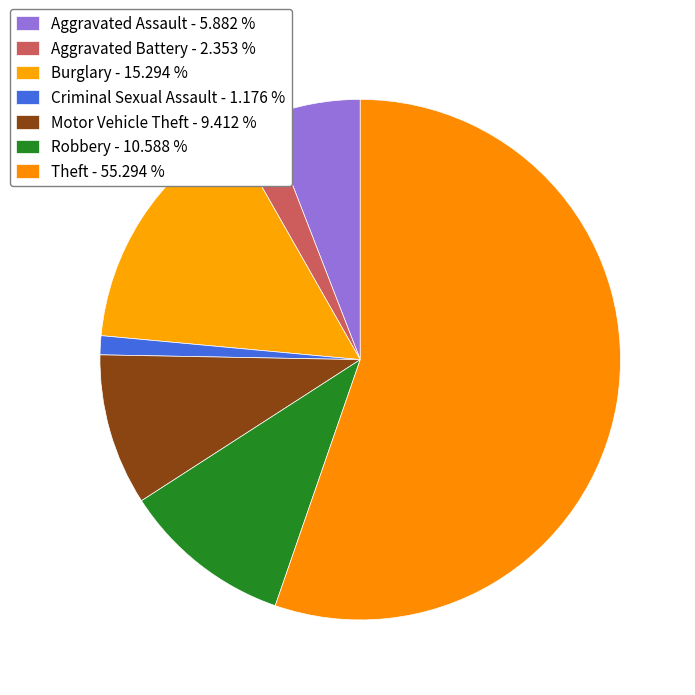

The Burglary slice represents 6% of the pie. True or false?

False